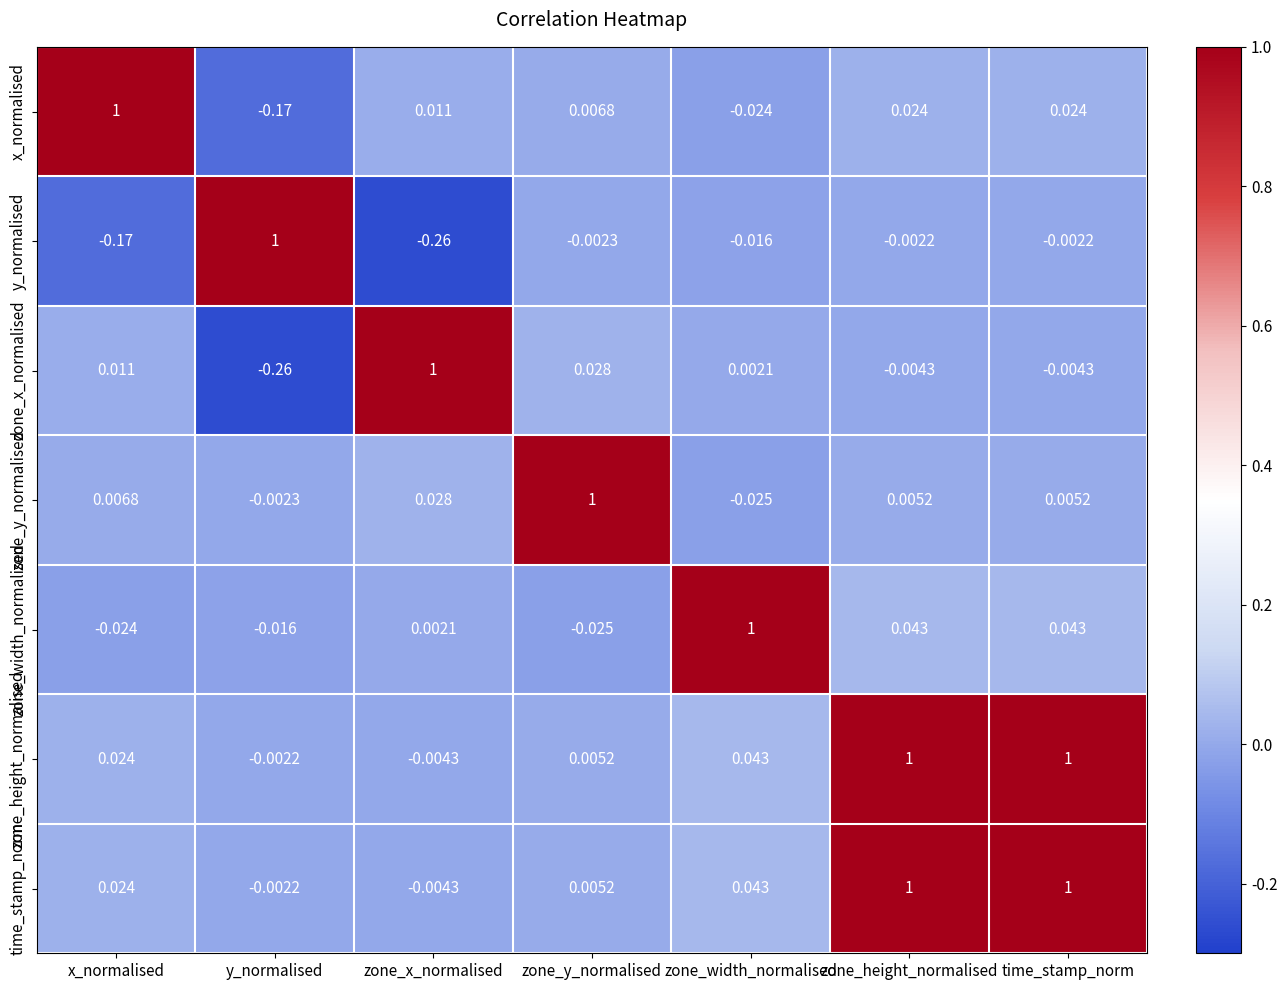

At which label does y_normalised reach its minimum?

zone_x_normalised